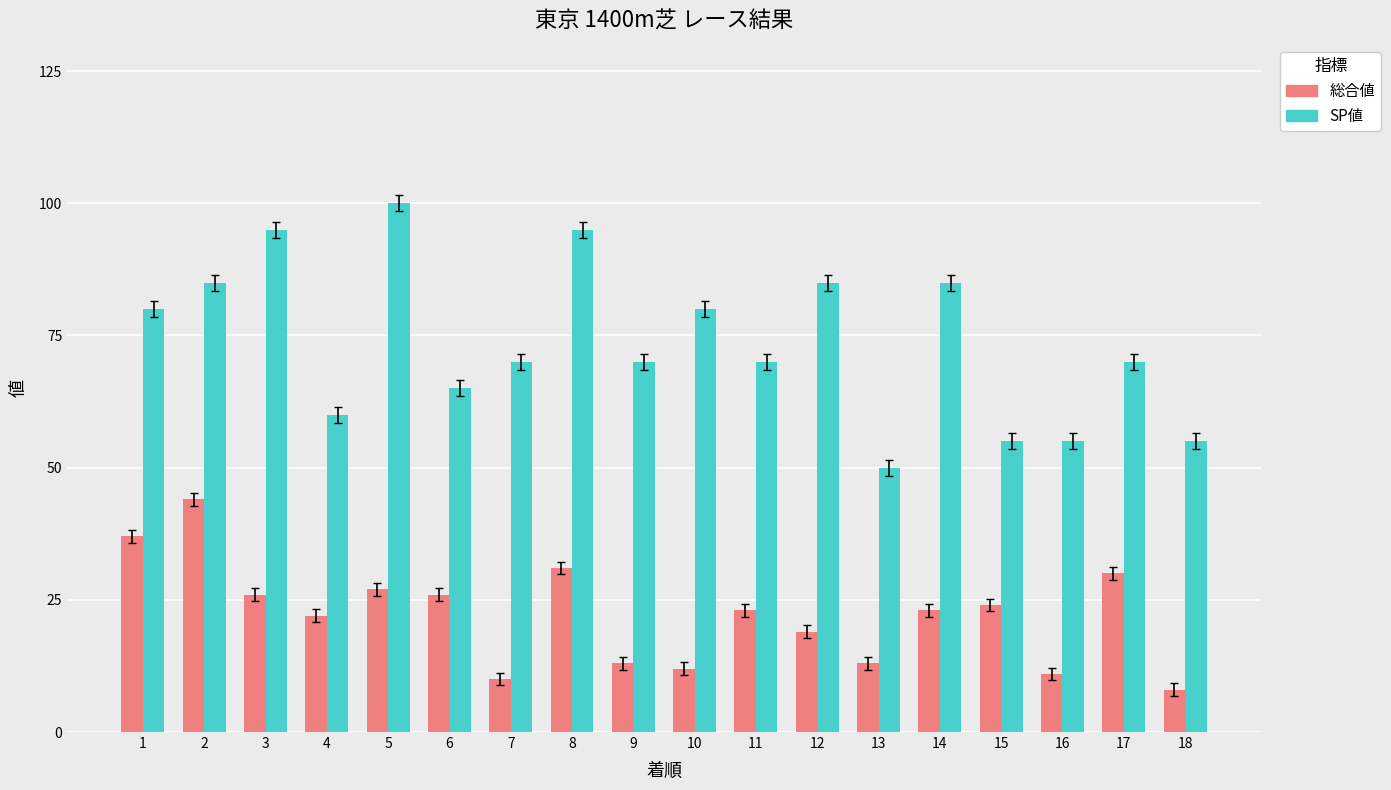

Are the bars grouped side by side (vs. stacked)?

Yes